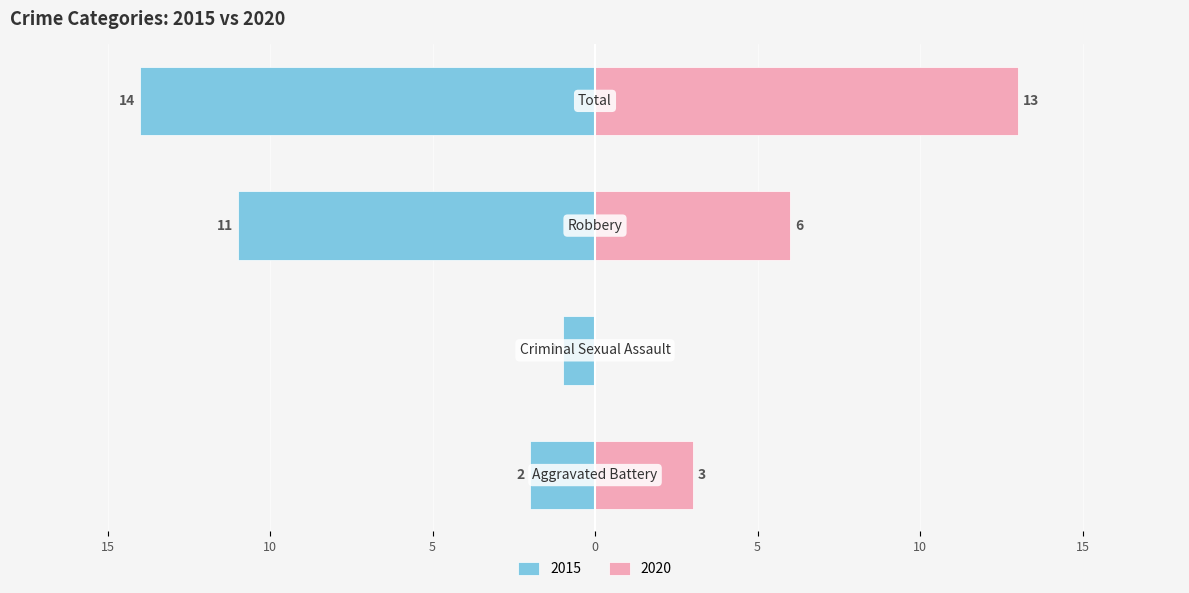

At how many categories does at least one series exceed 5?

2